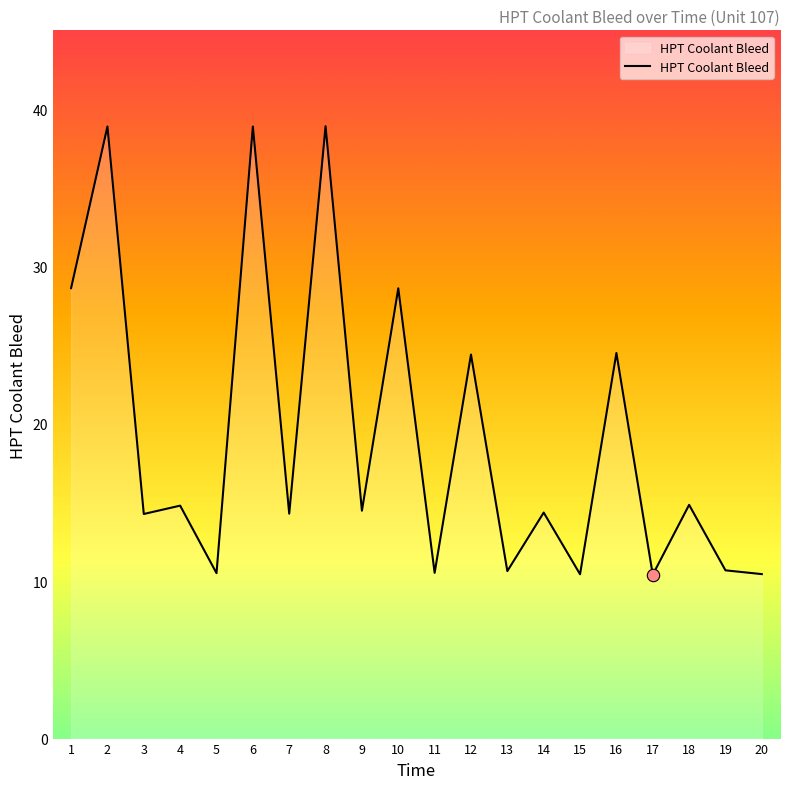

What is the change in value from 1 to 5?

-18.1